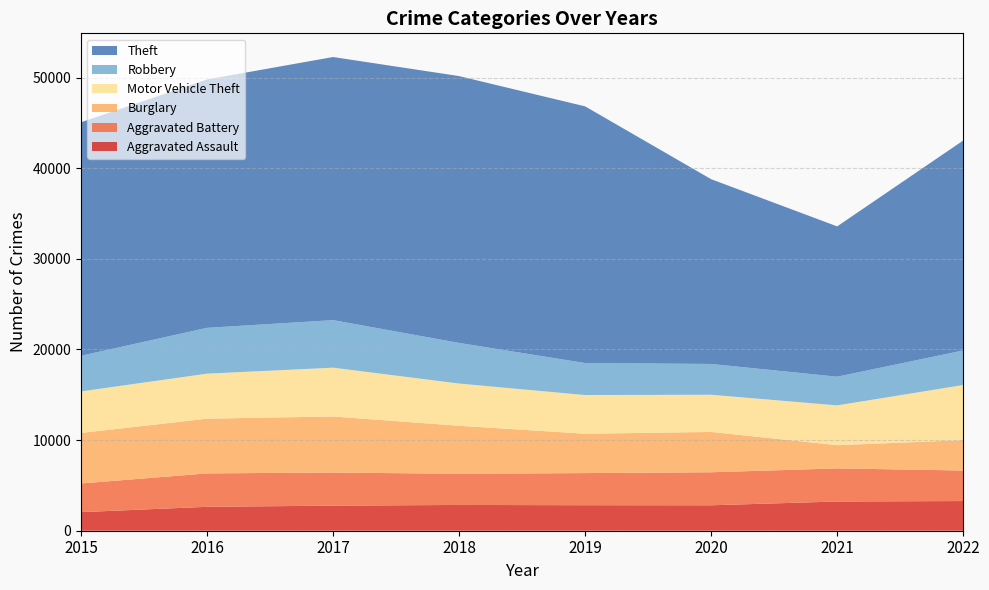

Reading left to right, list all the values displayed in this chart.

Aggravated Assault: 2015=2051	2016=2639	2017=2767	2018=2844	2019=2815	2020=2807	2021=3225	2022=3275
Aggravated Battery: 2015=3163	2016=3688	2017=3654	2018=3436	2019=3546	2020=3643	2021=3653	2022=3369
Burglary: 2015=5572	2016=6039	2017=6186	2018=5302	2019=4340	2020=4451	2021=2564	2022=3349
Motor Vehicle Theft: 2015=4590	2016=4968	2017=5387	2018=4660	2019=4272	2020=4106	2021=4391	2022=6085
Robbery: 2015=3936	2016=5056	2017=5247	2018=4484	2019=3533	2020=3398	2021=3165	2022=3816
Theft: 2015=25764	2016=27410	2017=29035	2018=29446	2019=28324	2020=20389	2021=16587	2022=23166